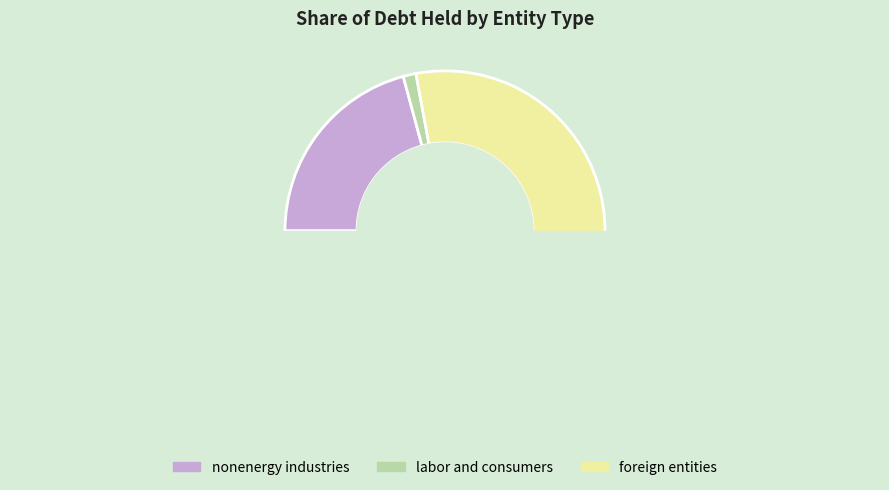

Between foreign entities and nonenergy industries, which is larger?

foreign entities